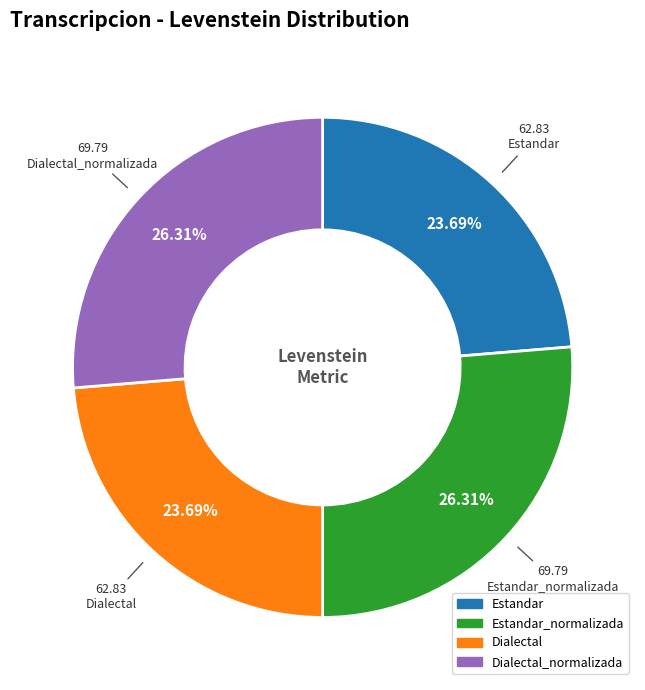

True or false: Dialectal_normalizada accounts for 18% of the total.

False